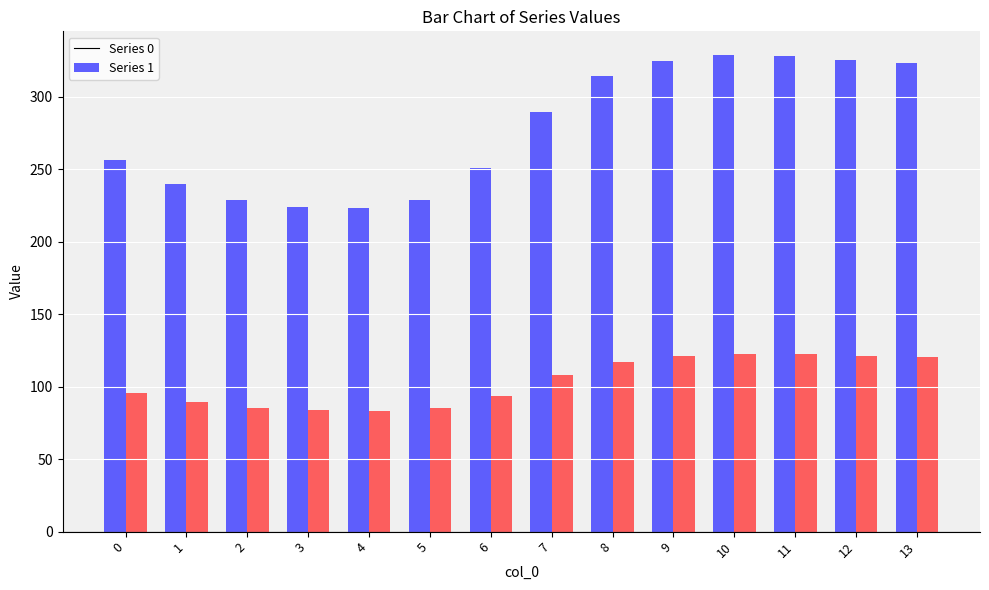

What is the greatest value displayed?

328.7